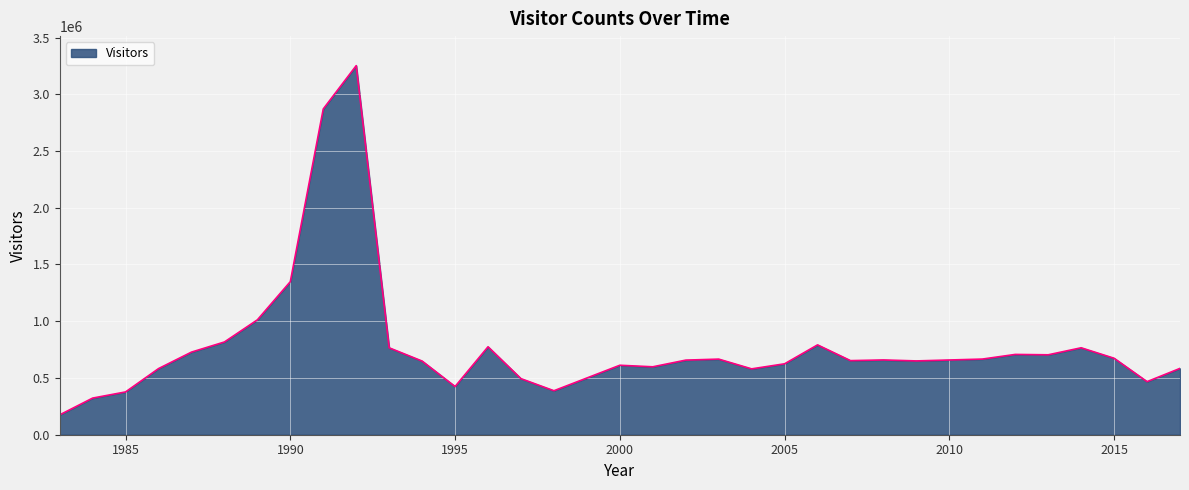

What is the greatest value displayed?

3252140